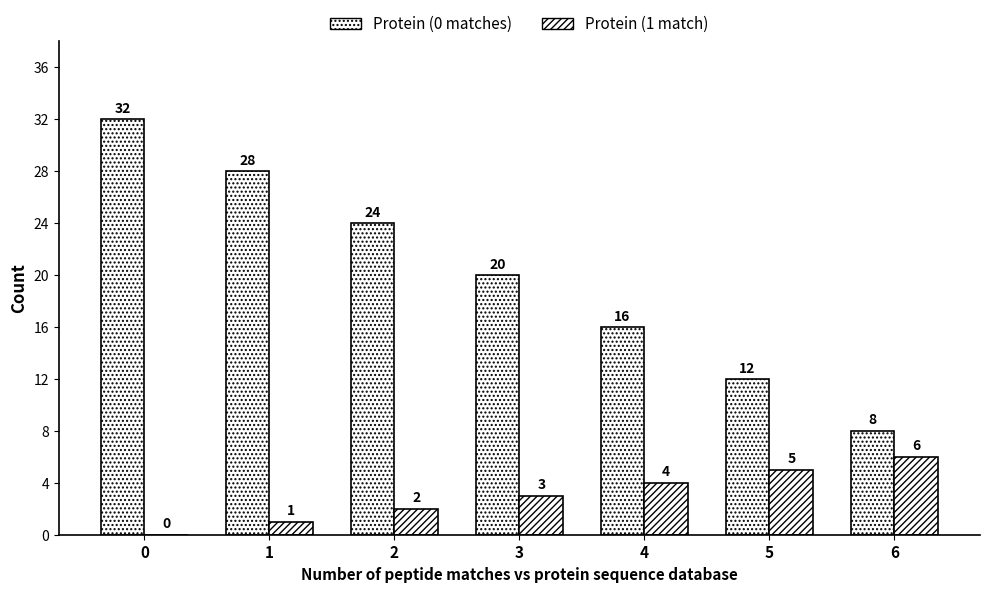

Are the bars grouped side by side (vs. stacked)?

Yes